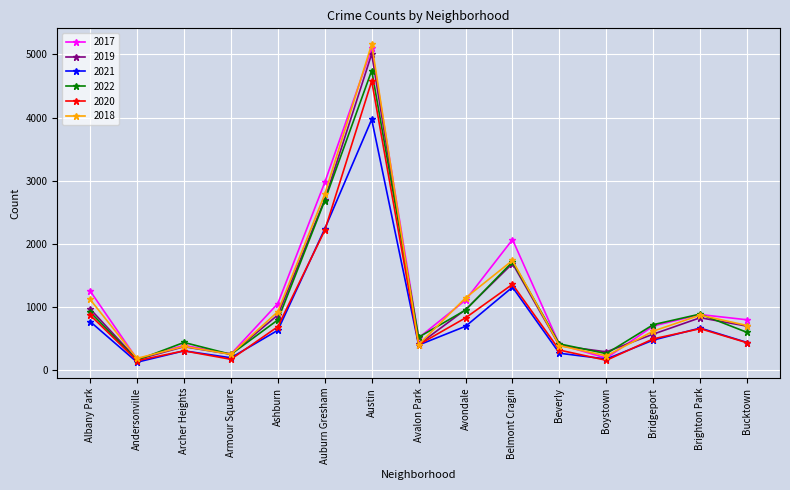

At which category does 2019 reach its first local valley?

Andersonville